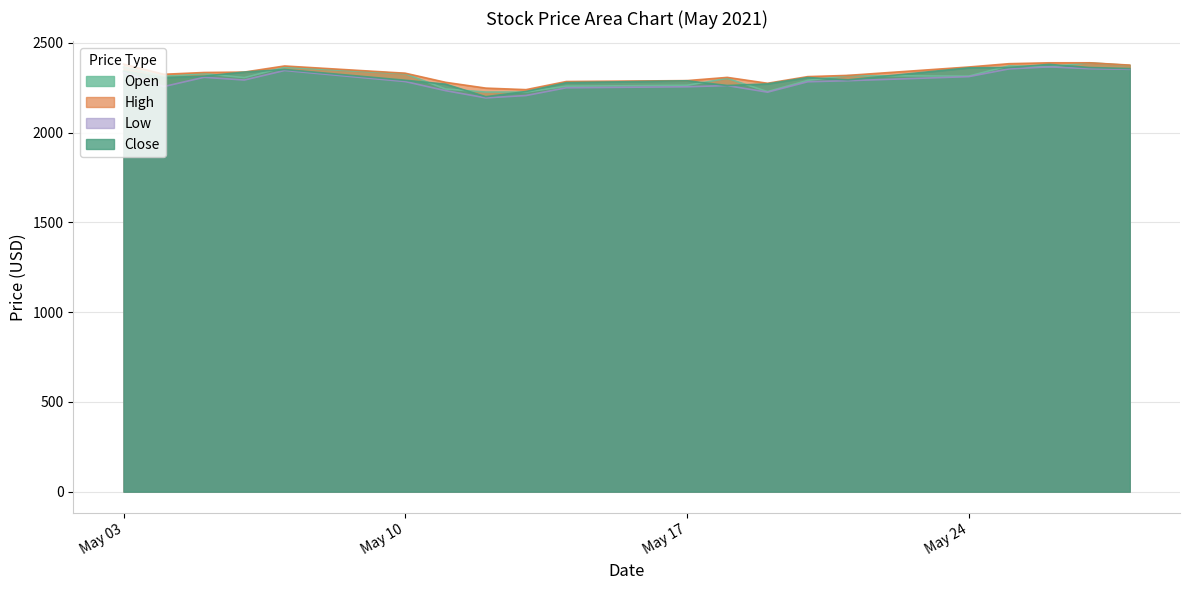

At which label does Low reach its minimum?

2021-05-12